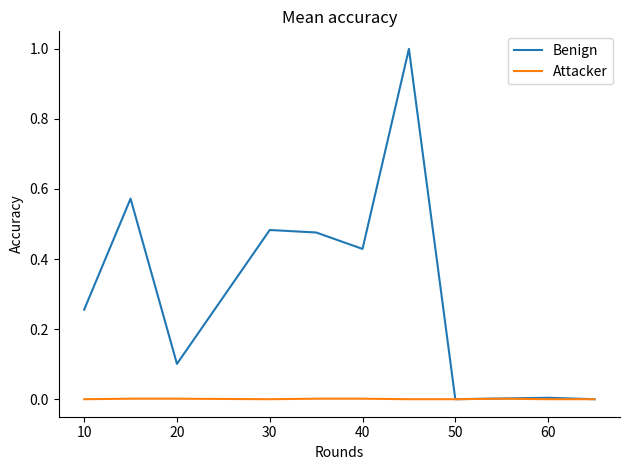

Which series has the largest range (max minus min)?

Benign